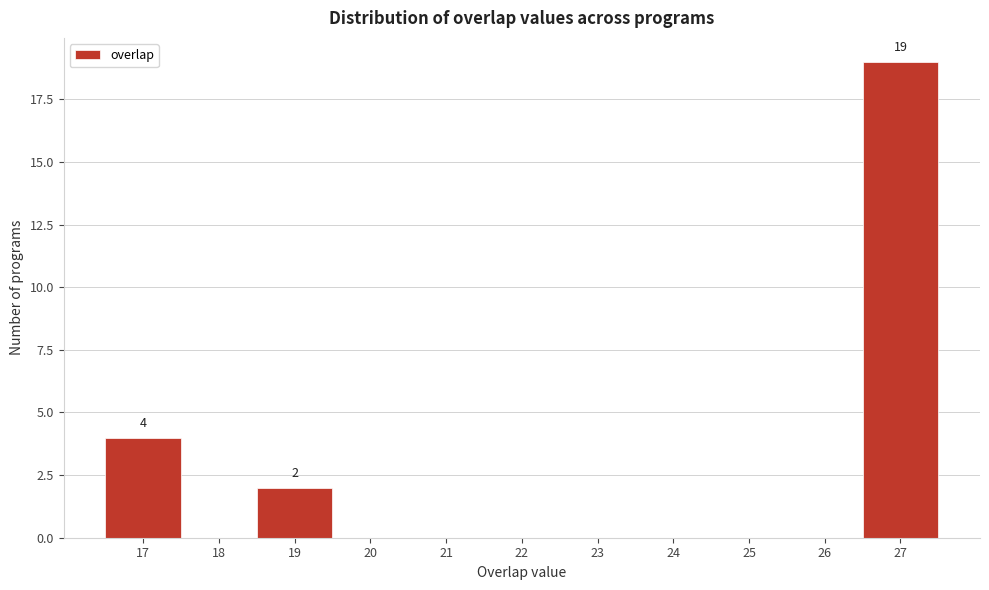

Which range on the x-axis has the tallest bar?

26.5 to 27.5